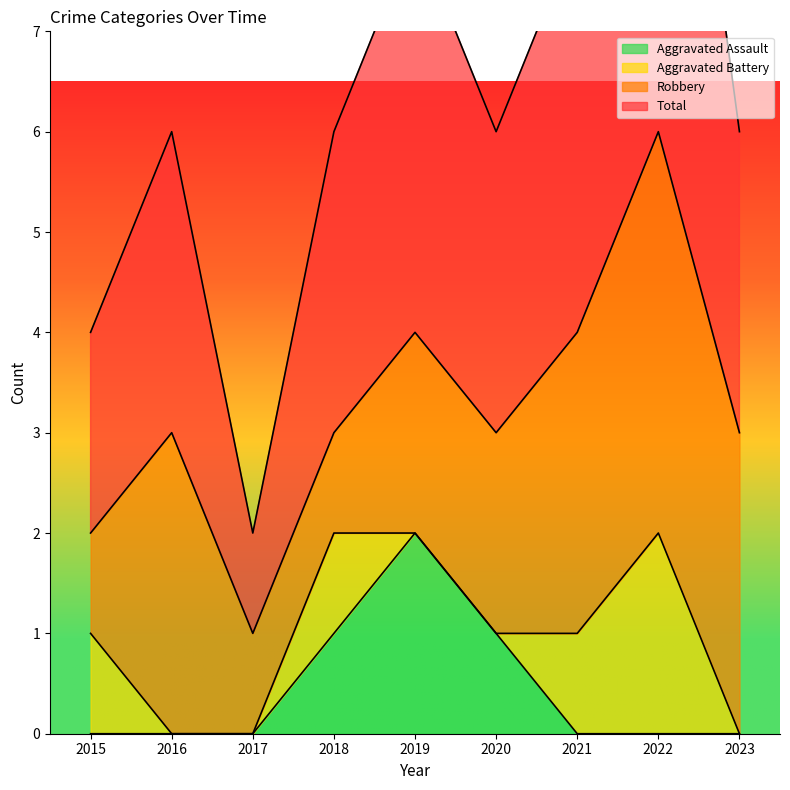

What is the greatest value displayed?

6